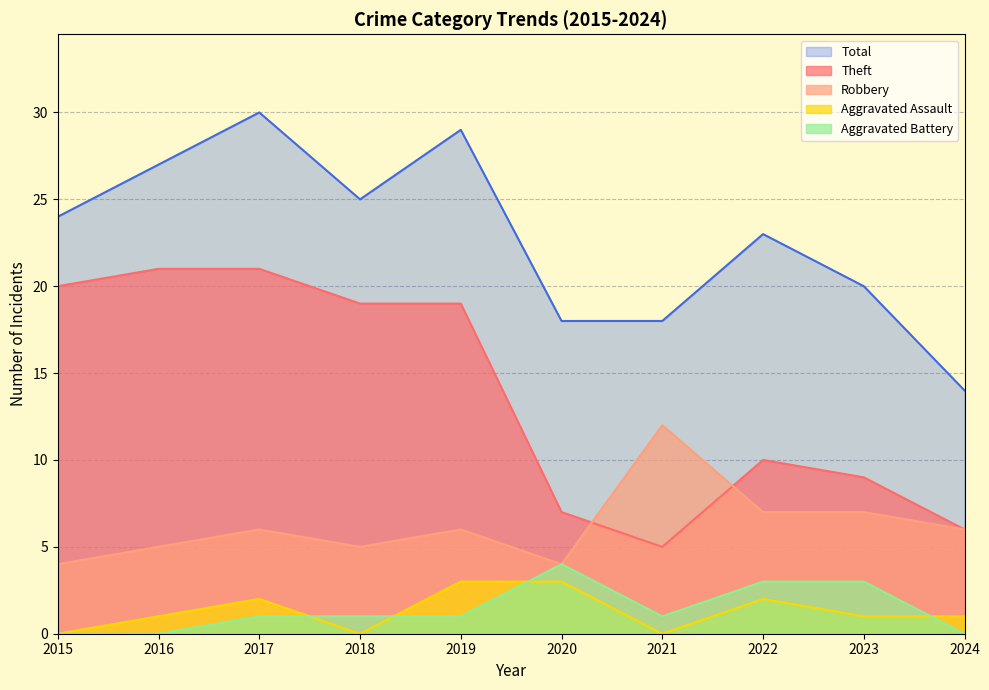

Reading right to left, what are all the values shown in this chart?

Theft: 6	9	10	5	7	19	19	21	21	20
Robbery: 6	7	7	12	4	6	5	6	5	4
Aggravated Assault: 1	1	2	0	3	3	0	2	1	0
Aggravated Battery: 0	3	3	1	4	1	1	1	0	0
Total: 14	20	23	18	18	29	25	30	27	24